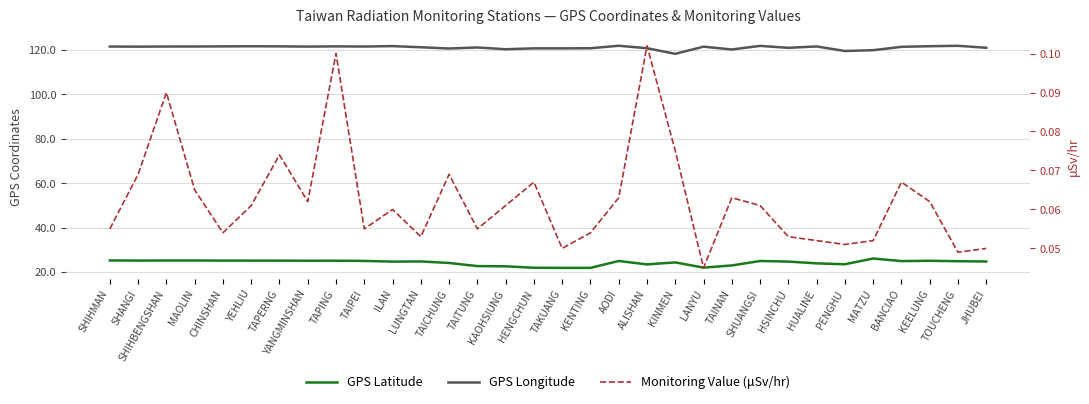

What is the average value of the GPS Longitude series?

121.1